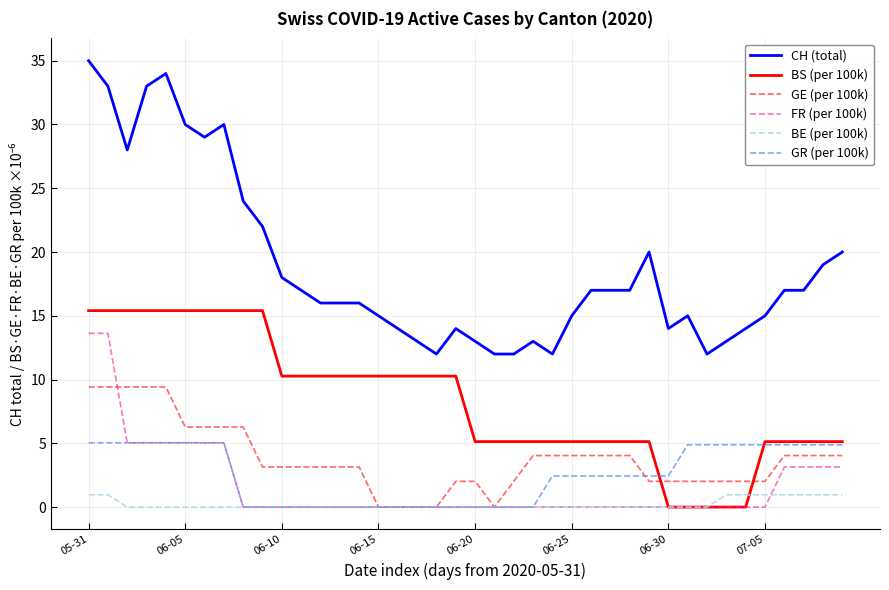

Reading left to right, extract all data points from this chart.

CH (total): 35.0	33.0	28.0	33.0	34.0	30.0	29.0	30.0	24.0	22.0	18.0	17.0	16.0	16.0	16.0	15.0	14.0	13.0	12.0	14.0	13.0	12.0	12.0	13.0	12.0	15.0	17.0	17.0	17.0	20.0	14.0	15.0	12.0	13.0	14.0	15.0	17.0	17.0	19.0	20.0
BS (per 100k): 15.4	15.4	15.4	15.4	15.4	15.4	15.4	15.4	15.4	15.4	10.3	10.3	10.3	10.3	10.3	10.3	10.3	10.3	10.3	10.3	5.1	5.1	5.1	5.1	5.1	5.1	5.1	5.1	5.1	5.1	0.0	0.0	0.0	0.0	0.0	5.1	5.1	5.1	5.1	5.1
GE (per 100k): 9.4	9.4	9.4	9.4	9.4	6.3	6.3	6.3	6.3	3.1	3.1	3.1	3.1	3.1	3.1	0.0	0.0	0.0	0.0	2.0	2.0	0.0	2.0	4.0	4.0	4.0	4.0	4.0	4.0	2.0	2.0	2.0	2.0	2.0	2.0	2.0	4.0	4.0	4.0	4.0
FR (per 100k): 13.6	13.6	5.0	5.0	5.0	5.0	5.0	5.0	0.0	0.0	0.0	0.0	0.0	0.0	0.0	0.0	0.0	0.0	0.0	0.0	0.0	0.0	0.0	0.0	0.0	0.0	0.0	0.0	0.0	0.0	0.0	0.0	0.0	0.0	0.0	0.0	3.1	3.1	3.1	3.1
BE (per 100k): 1.0	1.0	0.0	0.0	0.0	0.0	0.0	0.0	0.0	0.0	0.0	0.0	0.0	0.0	0.0	0.0	0.0	0.0	0.0	0.0	0.0	0.0	0.0	0.0	0.0	0.0	0.0	0.0	0.0	0.0	0.0	0.0	0.0	1.0	1.0	1.0	1.0	1.0	1.0	1.0
GR (per 100k): 5.0	5.0	5.0	5.0	5.0	5.0	5.0	5.0	0.0	0.0	0.0	0.0	0.0	0.0	0.0	0.0	0.0	0.0	0.0	0.0	0.0	0.0	0.0	0.0	2.4	2.4	2.4	2.4	2.4	2.4	2.4	4.9	4.9	4.9	4.9	4.9	4.9	4.9	4.9	4.9